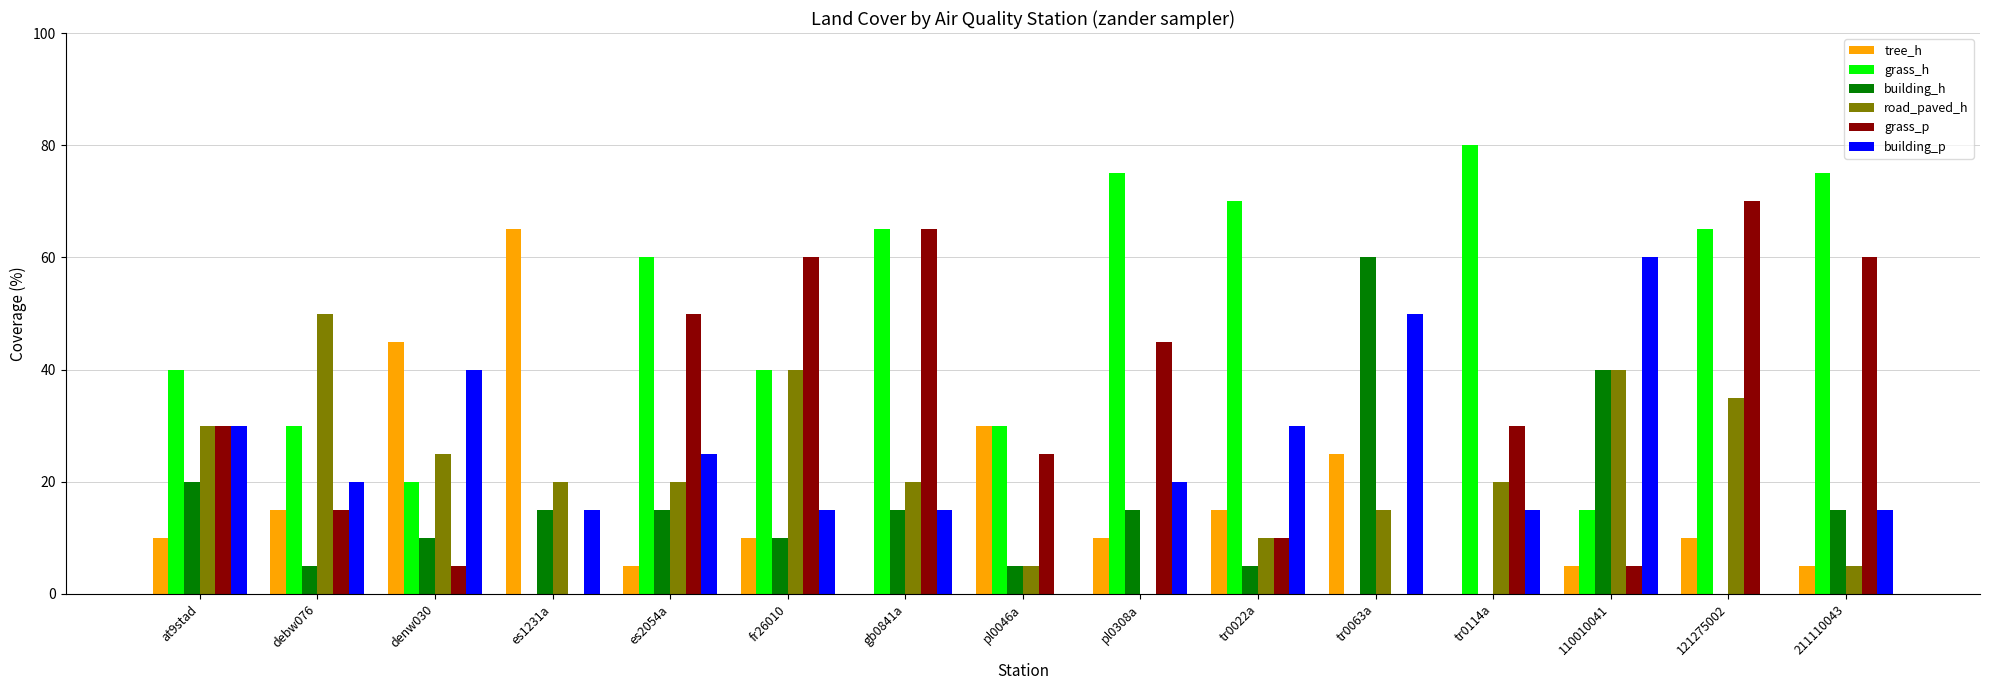

What is the maximum value for grass_p?

70